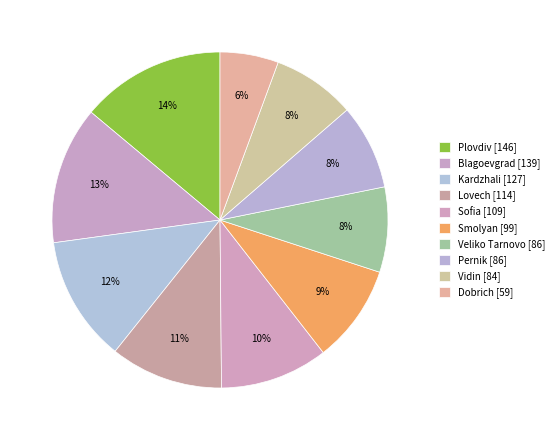

How much of the chart is everything except Blagoevgrad?

86.7%